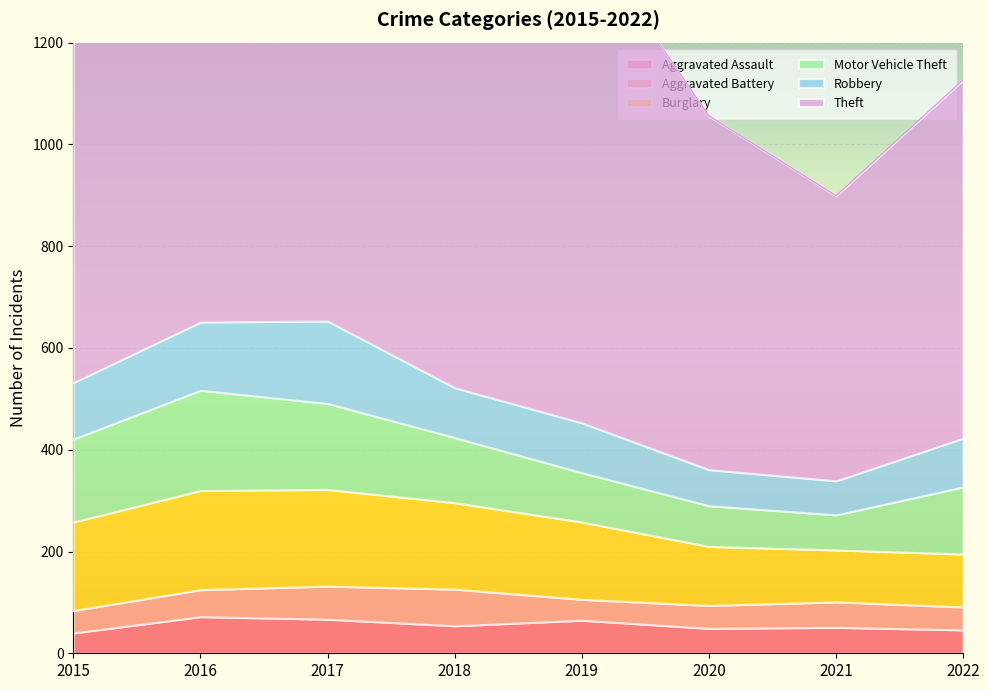

How many data points does each series have?

8